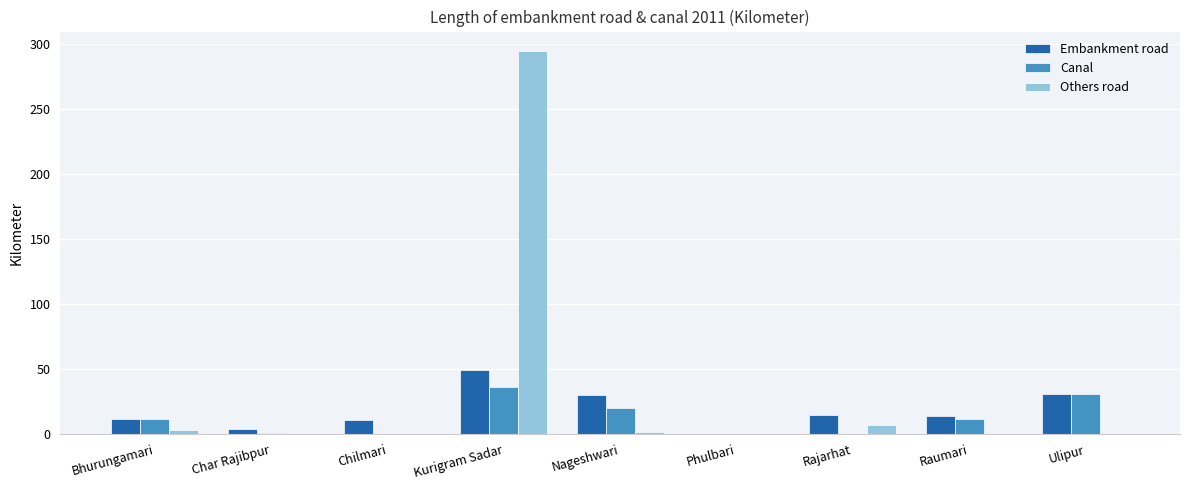

What is the total value across all series at Ulipur?

62.0